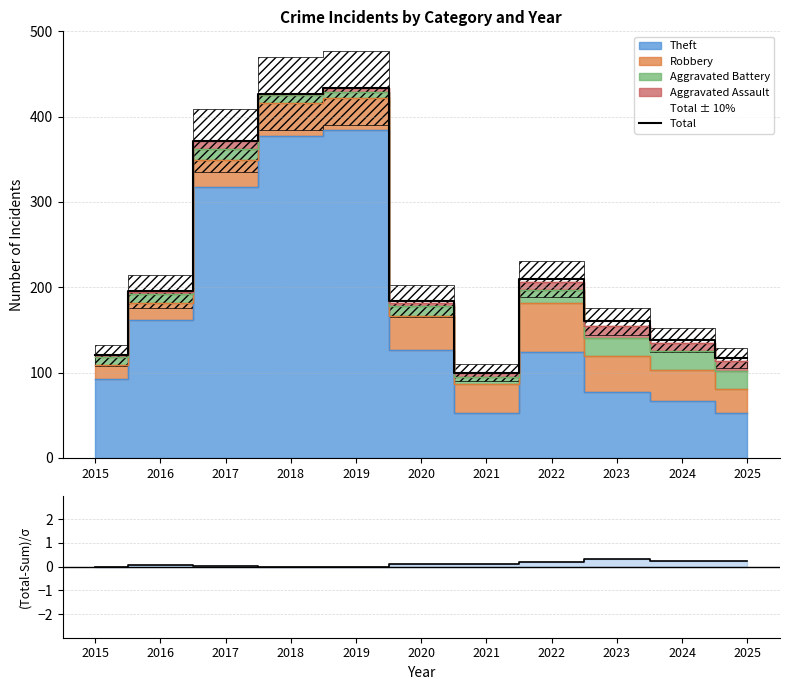

Is it true that (Total-Stacked)/σ equals 0.3 at 2023?

True